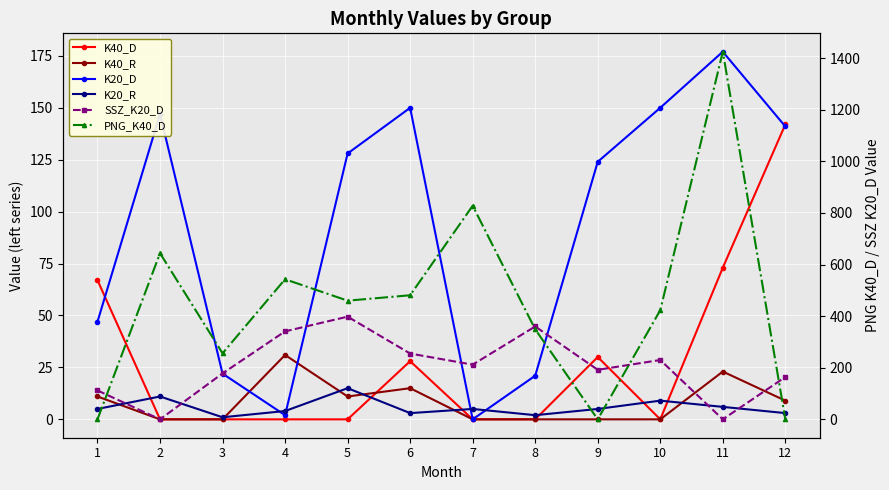

What is the average value of the PNG_K40_D series?

451